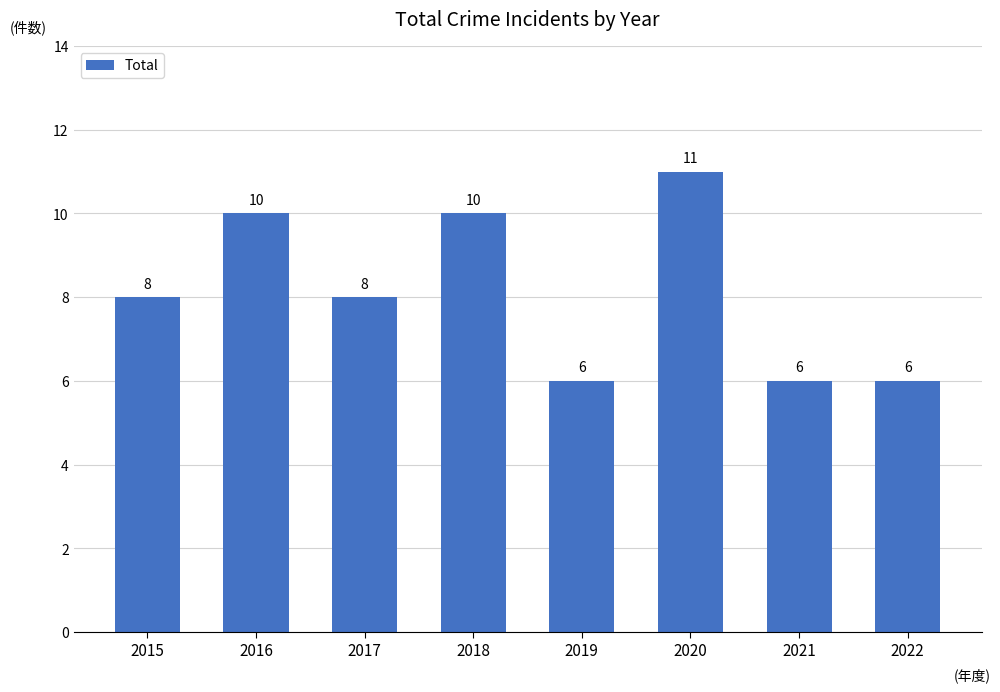

What is the change in value from 2017 to 2021?

-2